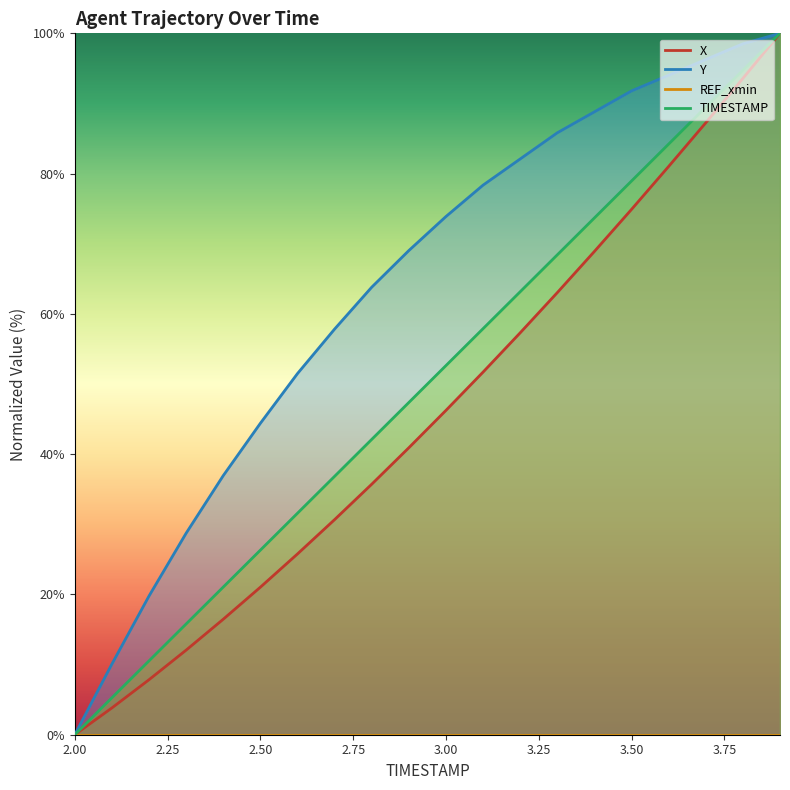

True or false: Y and TIMESTAMP intersect in this chart.

False